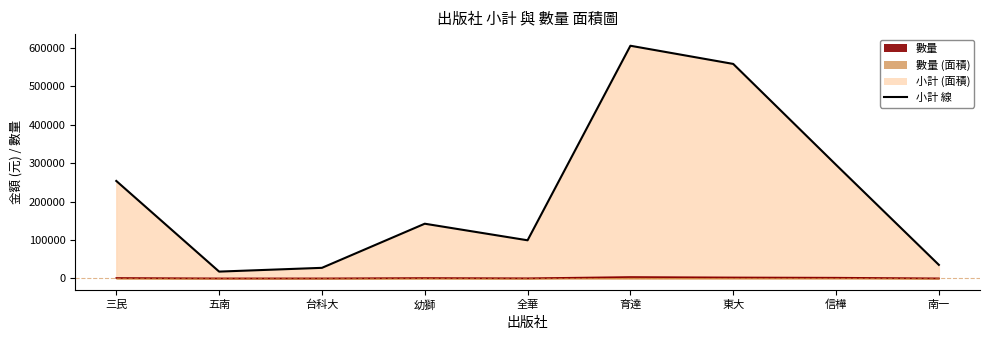

Is the value of 小計 線 at 幼獅 greater than the value of 數量 線 at 育達?

Yes